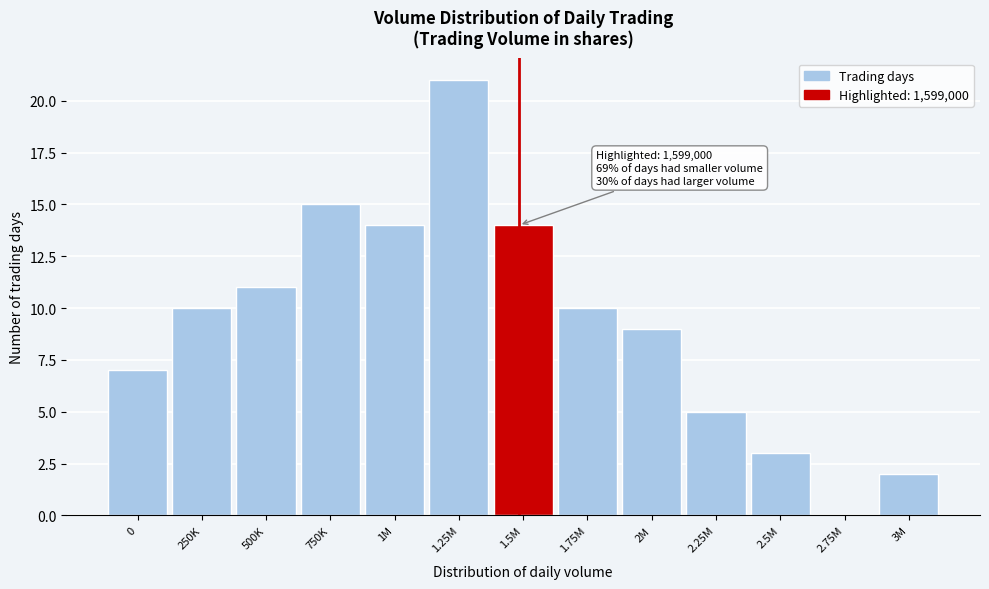

Reading right to left, transcribe all the data shown in this chart.

3M=2	2.75M=0	2.5M=3	2.25M=5	2M=9	1.75M=10	1.5M=14	1.25M=21	1M=14	750K=15	500K=11	250K=10	0=7